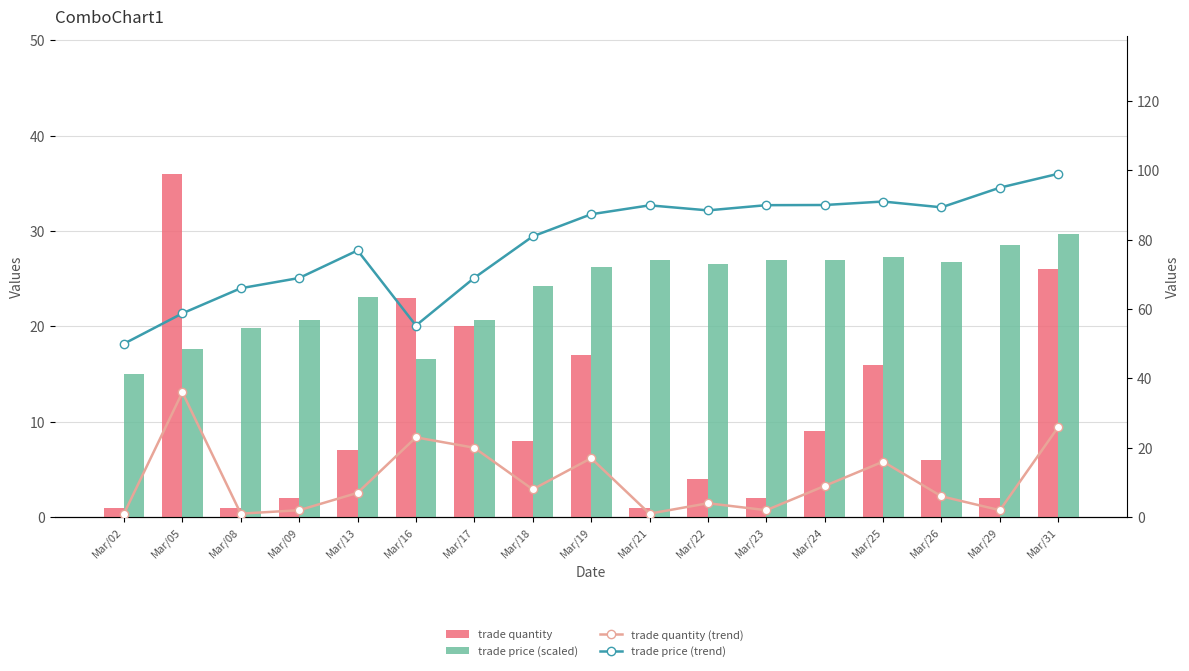

What is the total value across all series at Mar/21?

118.9